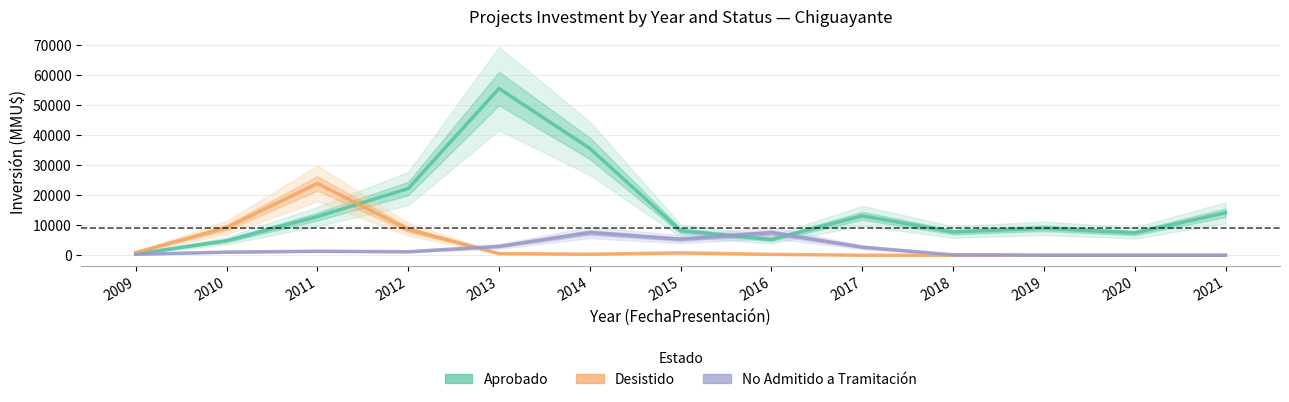

Does the chart have visible grid lines?

Yes